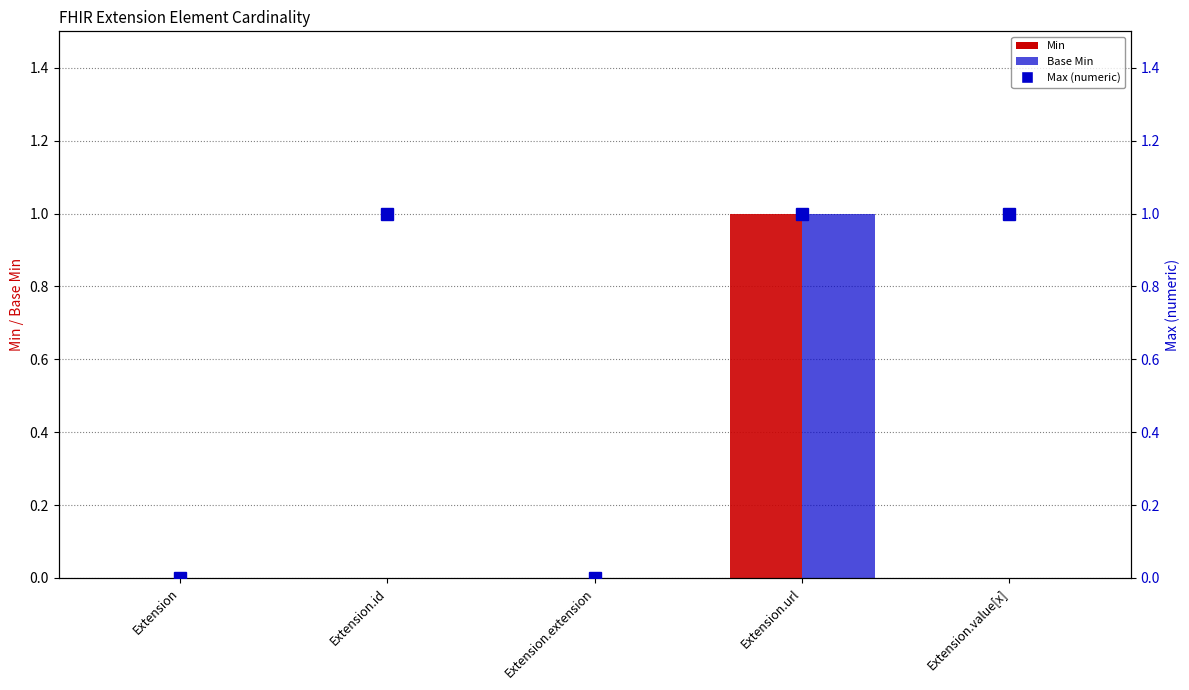

What is the label of the 1st bar from the right?

Extension.value[x]